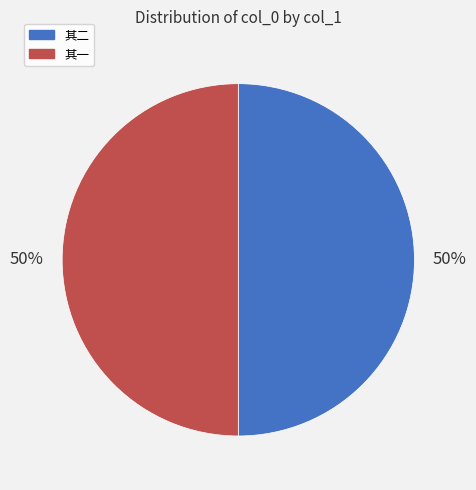

How many slices are in this pie chart?

2